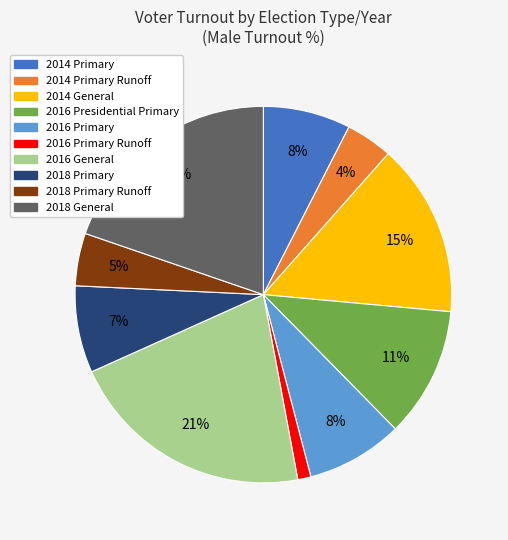

To the nearest percent, what is the average slice percentage?

10%